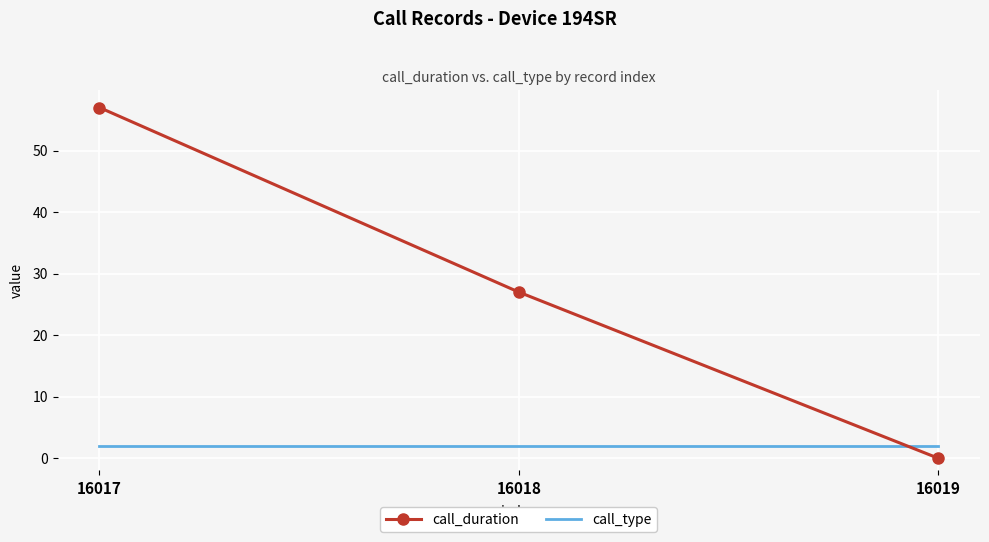

How many series are shown in this chart?

2